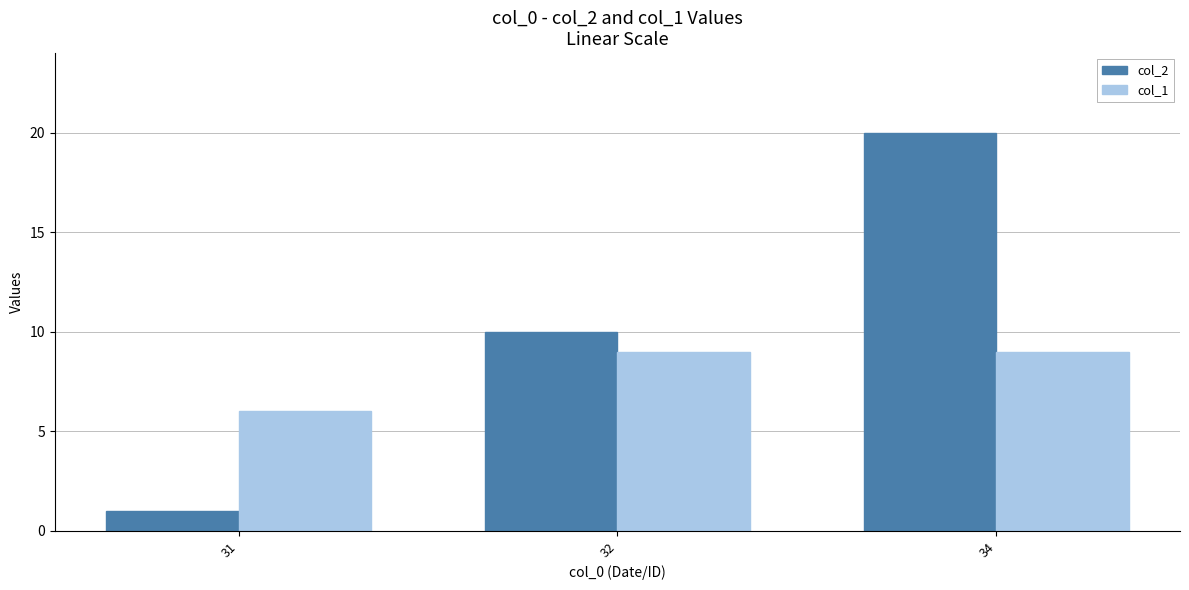

Reading right to left, list all the values displayed in this chart.

col_2: 20	10	1
col_1: 9	9	6